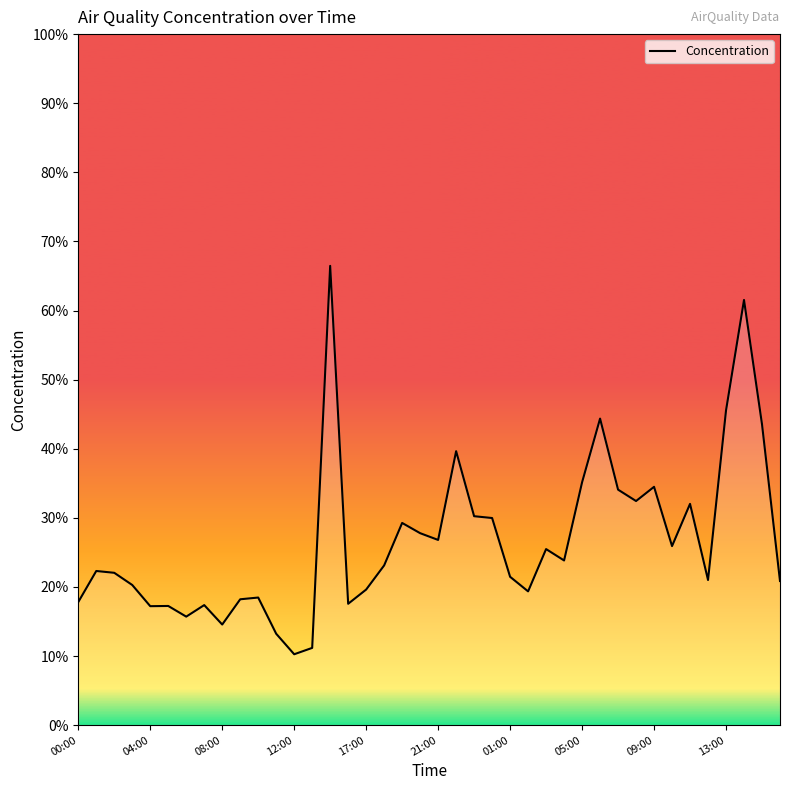

What is the difference between the maximum and minimum values?

56.2